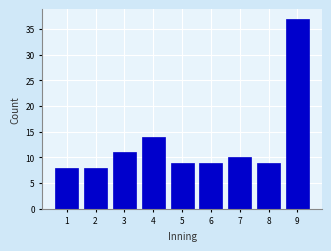

Reading left to right, what are all the values shown in this chart?

1=8	2=8	3=11	4=14	5=9	6=9	7=10	8=9	9=37